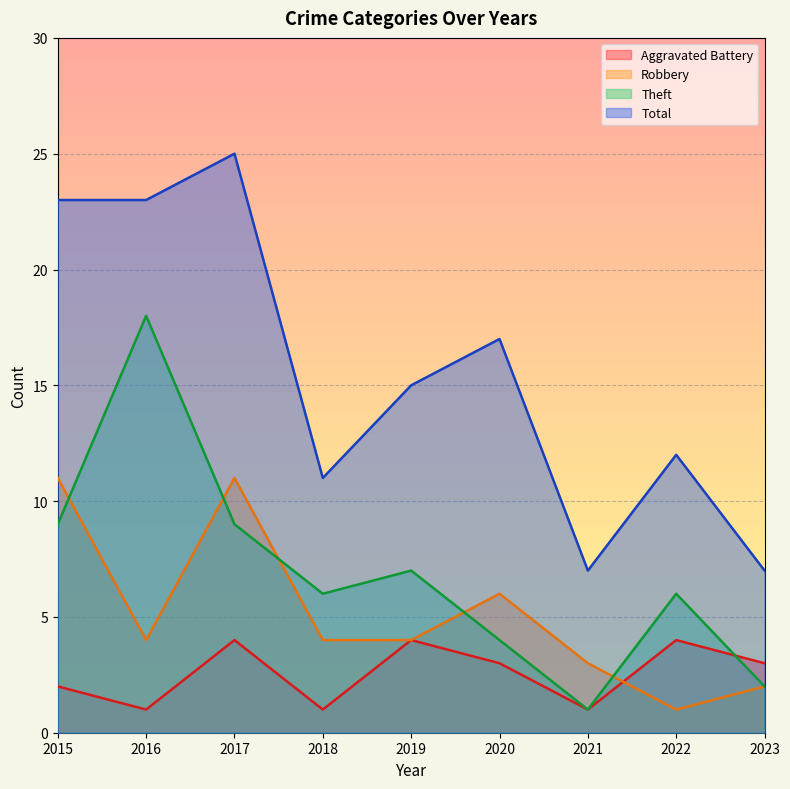

List the labels in order of Robbery value, largest first.

2015, 2017, 2020, 2016, 2018, 2019, 2021, 2023, 2022